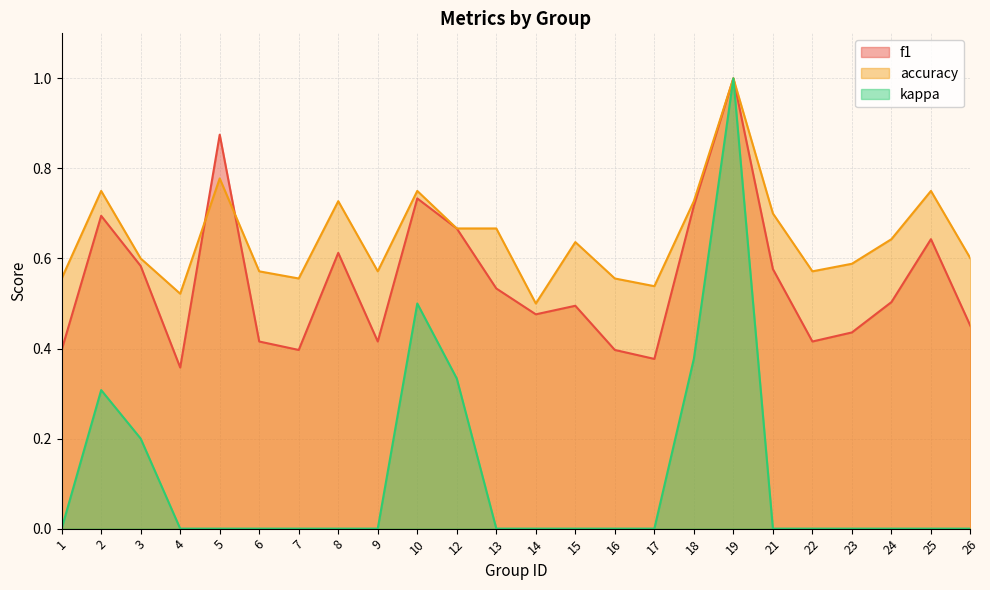

What is the total value across all series at 7?

1.0